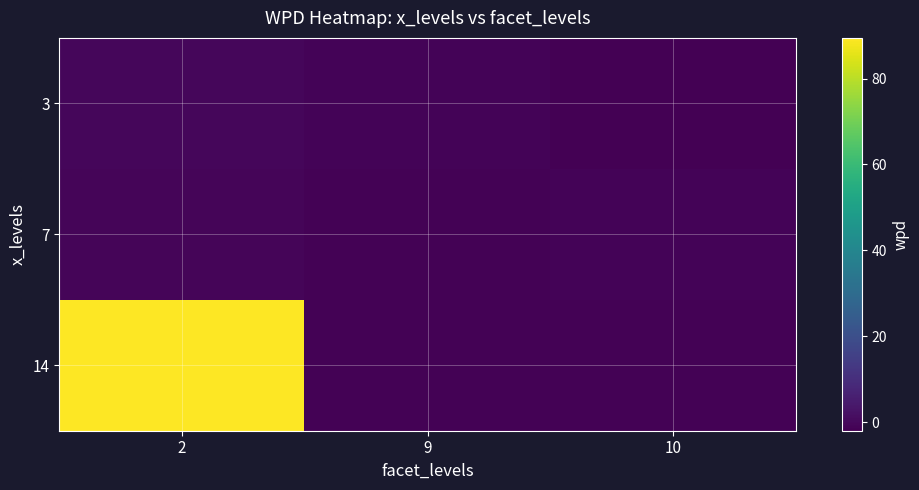

Reading left to right, list all the values displayed in this chart.

3: 2=-0.3	9=-1.3	10=-2.0
7: 2=-0.7	9=-1.4	10=-1.0
14: 2=89.5	9=-1.4	10=-1.5